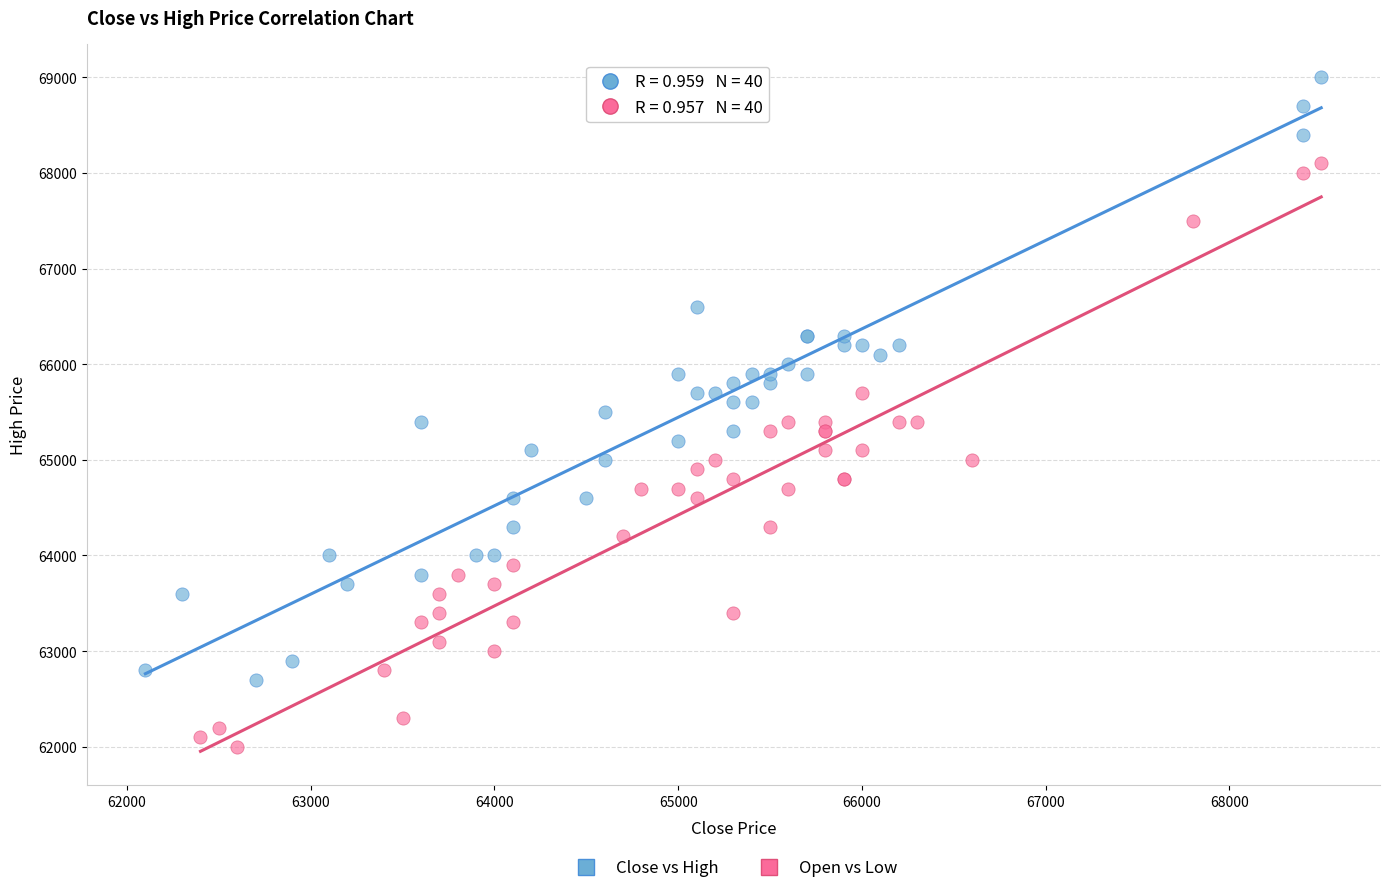

Which series contains the highest Y value?

Close vs High